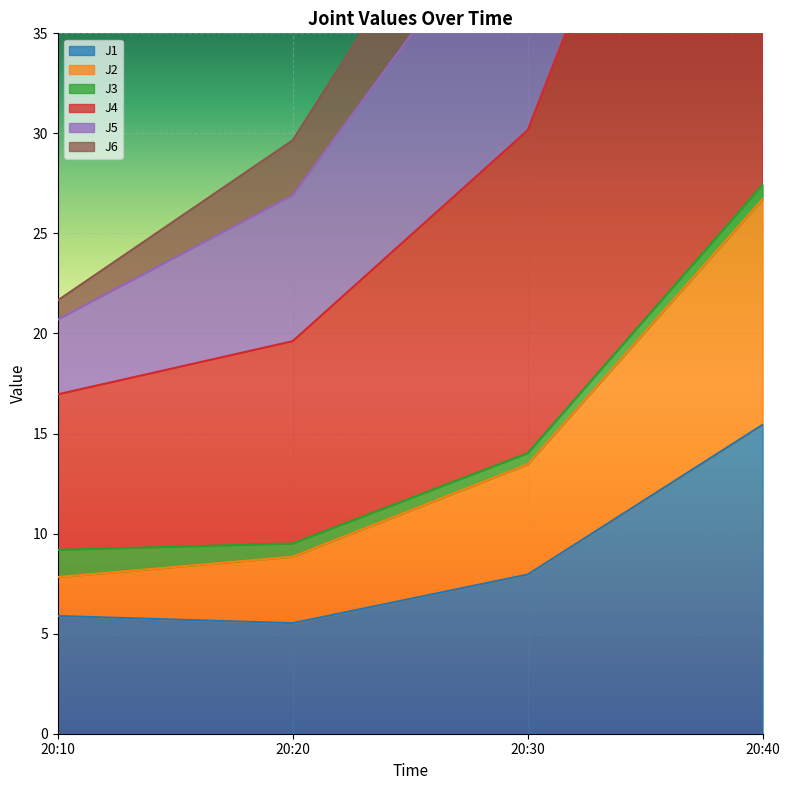

Where is J1 nearest to the value 10?

20:30